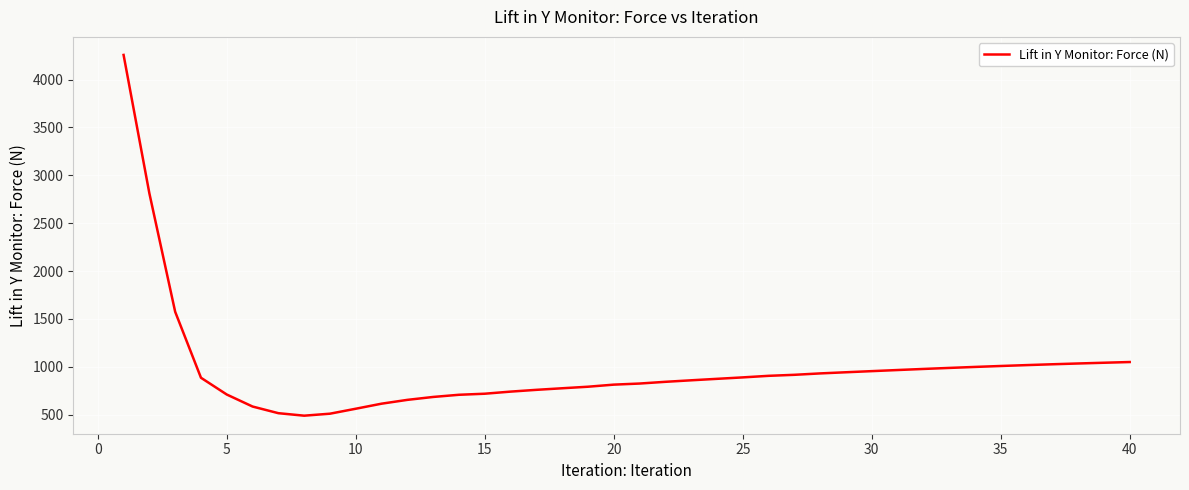

What is the sum of all values?

39238.1